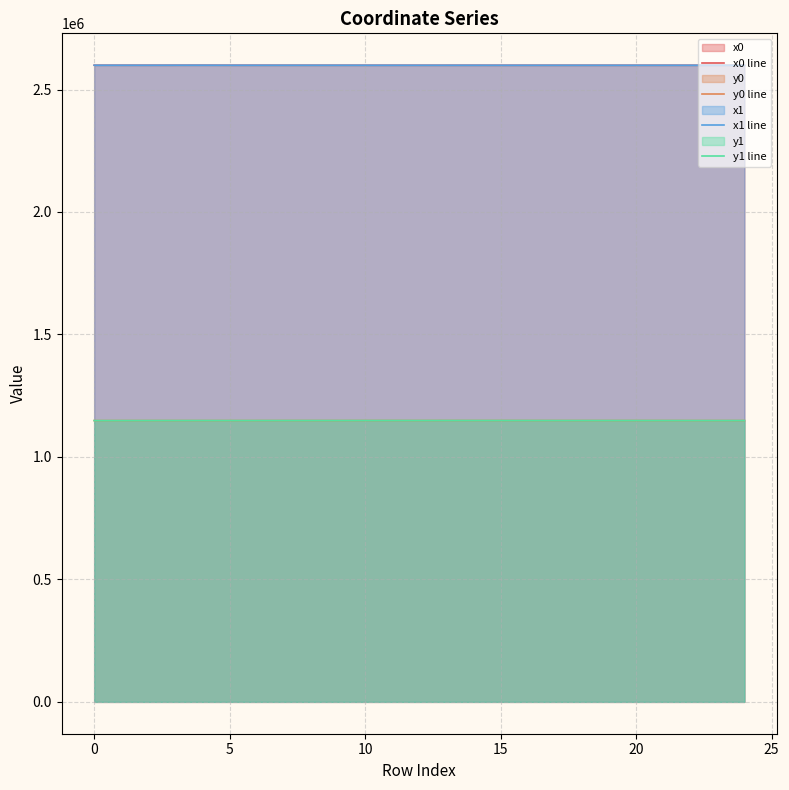

At 14, list the series in order from largest to smallest.

x0 line, x1 line, y1 line, y0 line